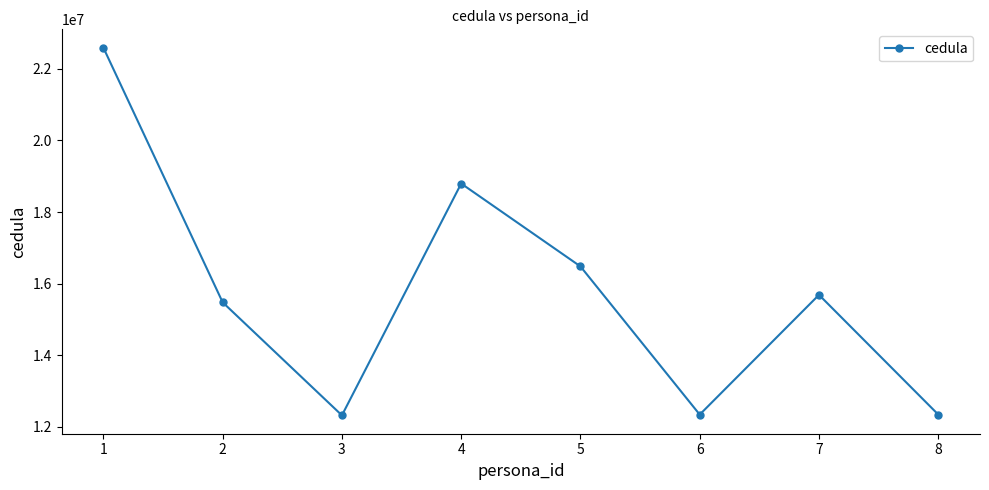

What is the approximate value at 2, to the nearest 100?

15479600